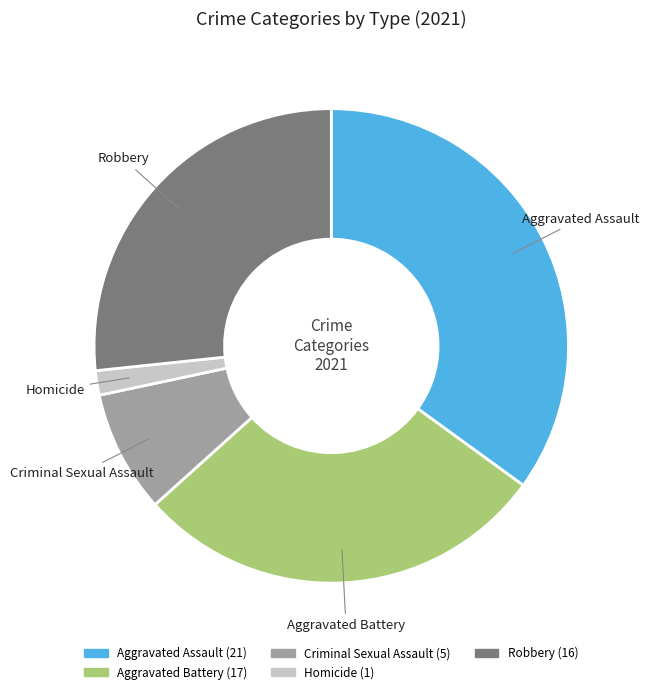

Rank the categories by value from highest to lowest.

Aggravated Assault, Aggravated Battery, Robbery, Criminal Sexual Assault, Homicide